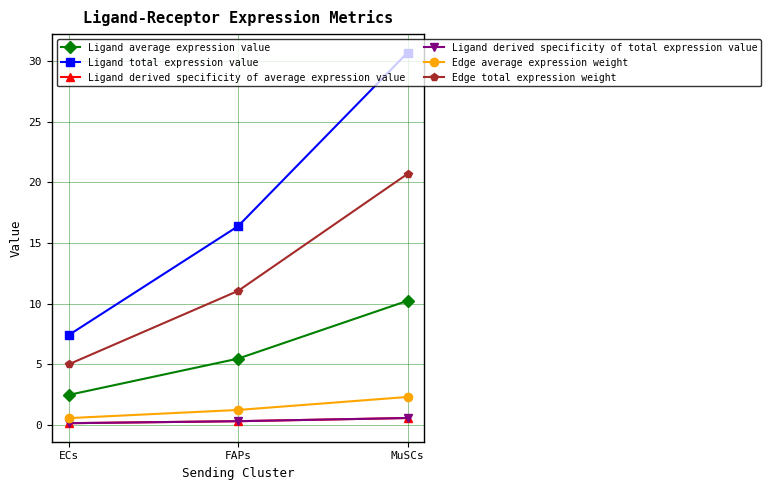

Which category has the lowest value across all series?

ECs